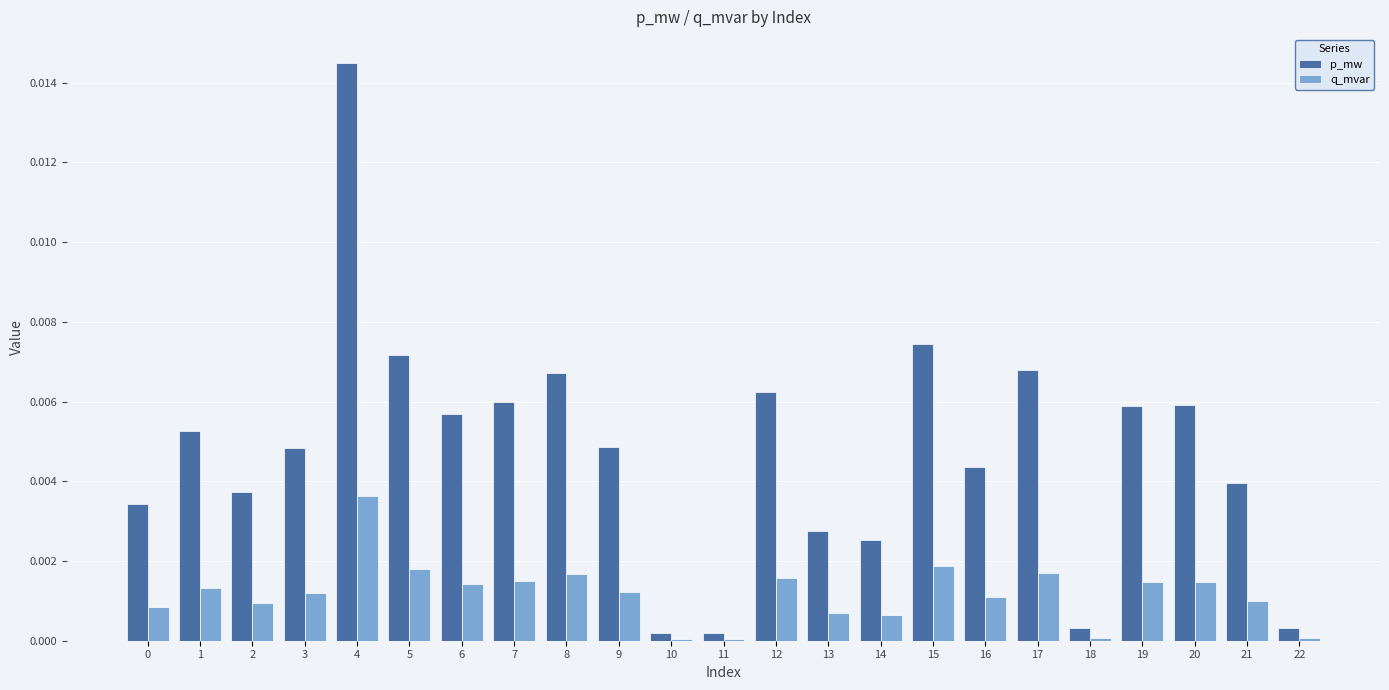

Between 0 and 19, which series saw the biggest shift?

p_mw